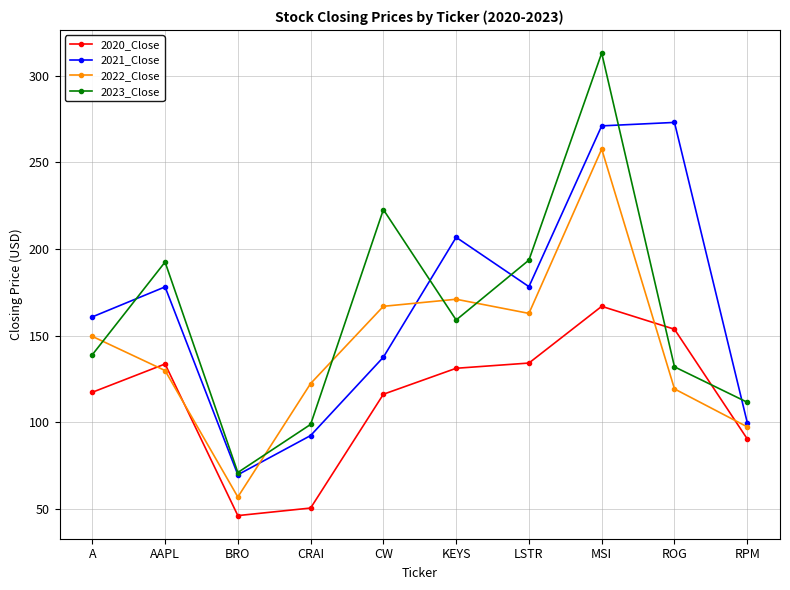

What are all the series names shown in the legend?

2020_Close, 2021_Close, 2022_Close, 2023_Close